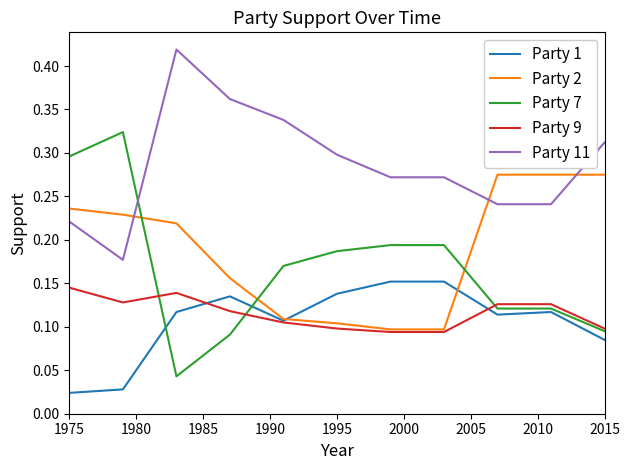

Which series has the widest spread of values?

Party 7